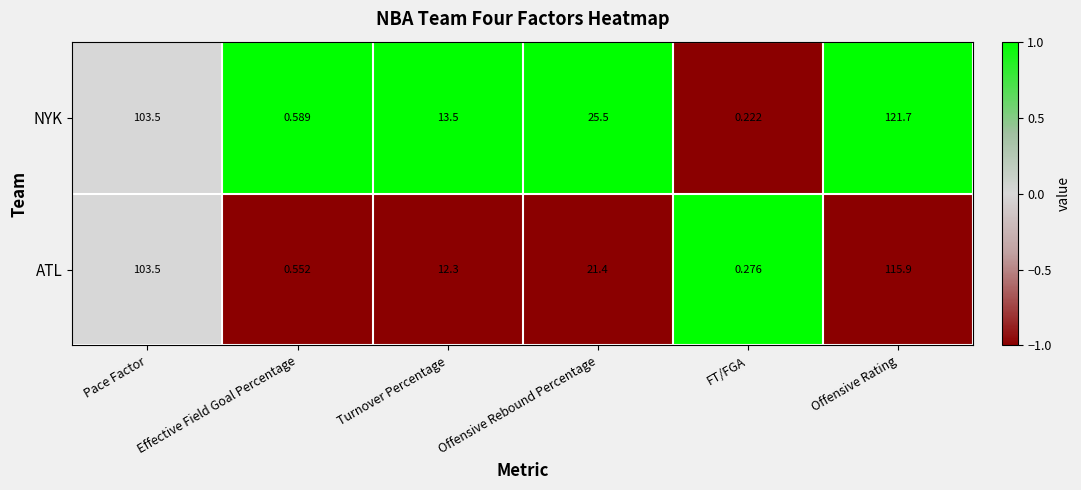

At how many categories does at least one series exceed 0?

6